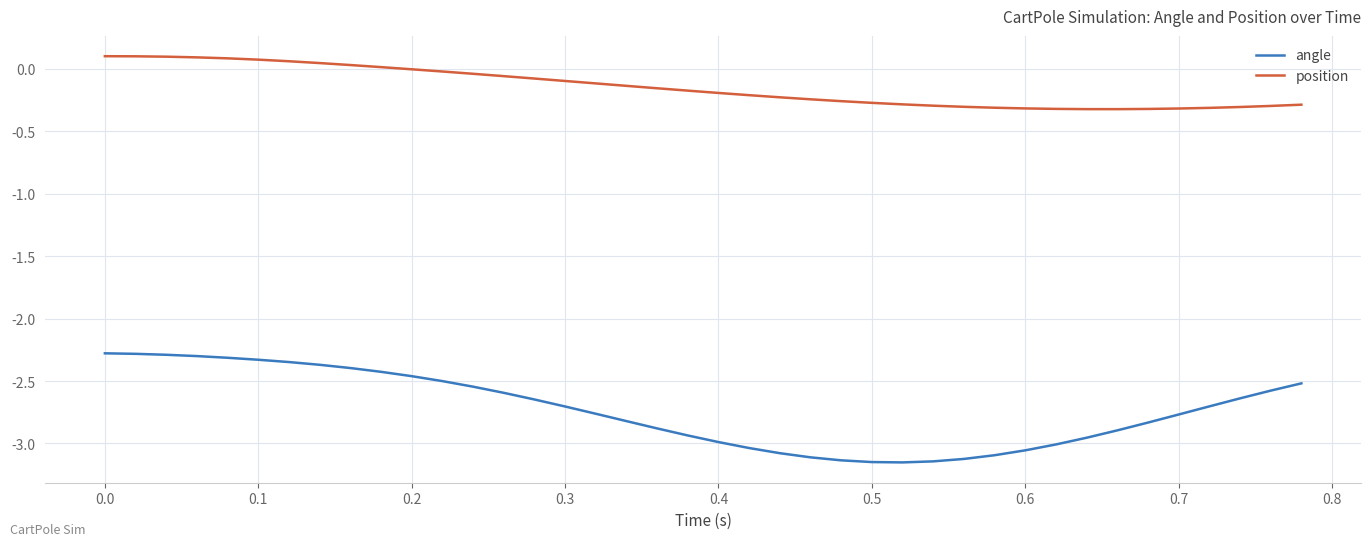

Rank the series by their maximum value, from highest to lowest.

position, angle